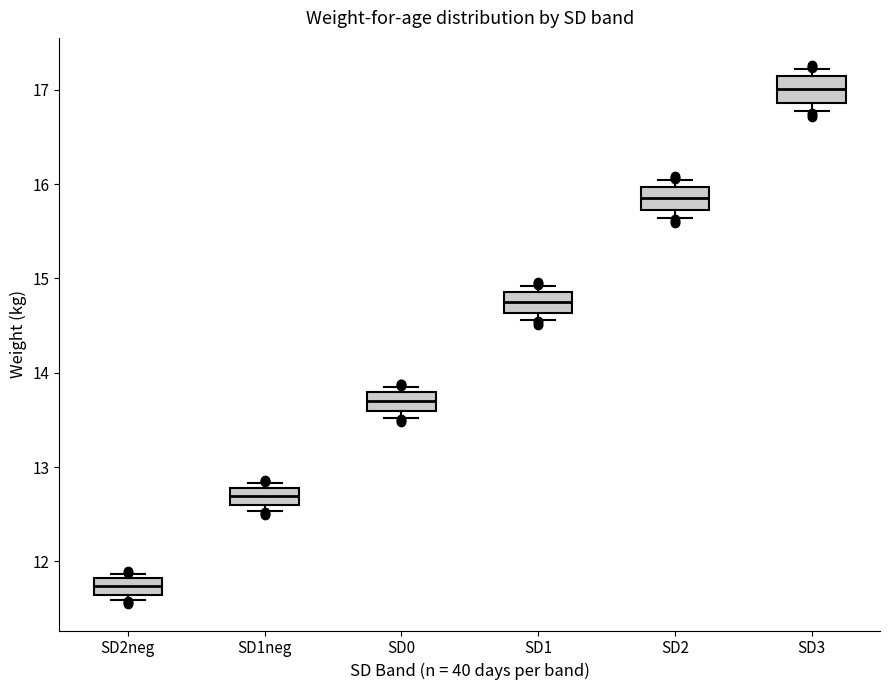

Reading left to right, read every box against the y-axis: the position of its median line, the range the box covers, and the ends of its whiskers. The values are not printed on the chart, so give them approximately, as read against the axis.

SD2neg: median 11.7, box 11.6 to 11.8, whiskers 11.6 (just below the box's lower edge) to 11.9
SD1neg: median 12.7, box 12.6 to 12.8, whiskers 12.5 to 12.8 (just above the box's upper edge)
SD0: median 13.7, box 13.6 to 13.8, whiskers 13.5 to 13.8 (just above the box's upper edge)
SD1: median 14.8, box 14.6 to 14.9, whiskers 14.6 (just below the box's lower edge) to 14.9 (just above the box's upper edge)
SD2: median 15.9, box 15.7 to 16.0, whiskers 15.6 to 16.0 (just above the box's upper edge)
SD3: median 17.0, box 16.9 to 17.1, whiskers 16.8 to 17.2